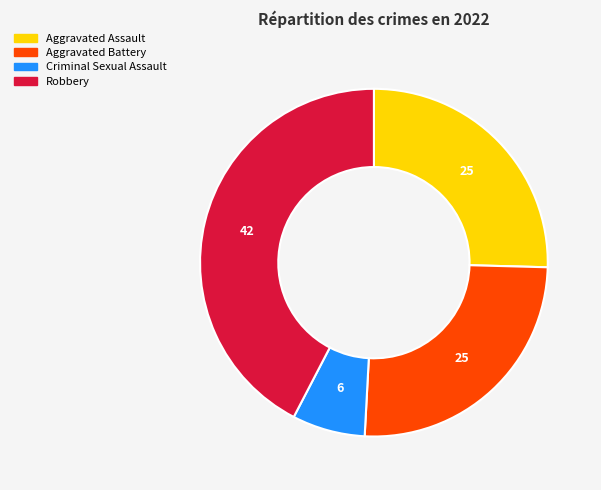

Does any single category account for the majority?

No